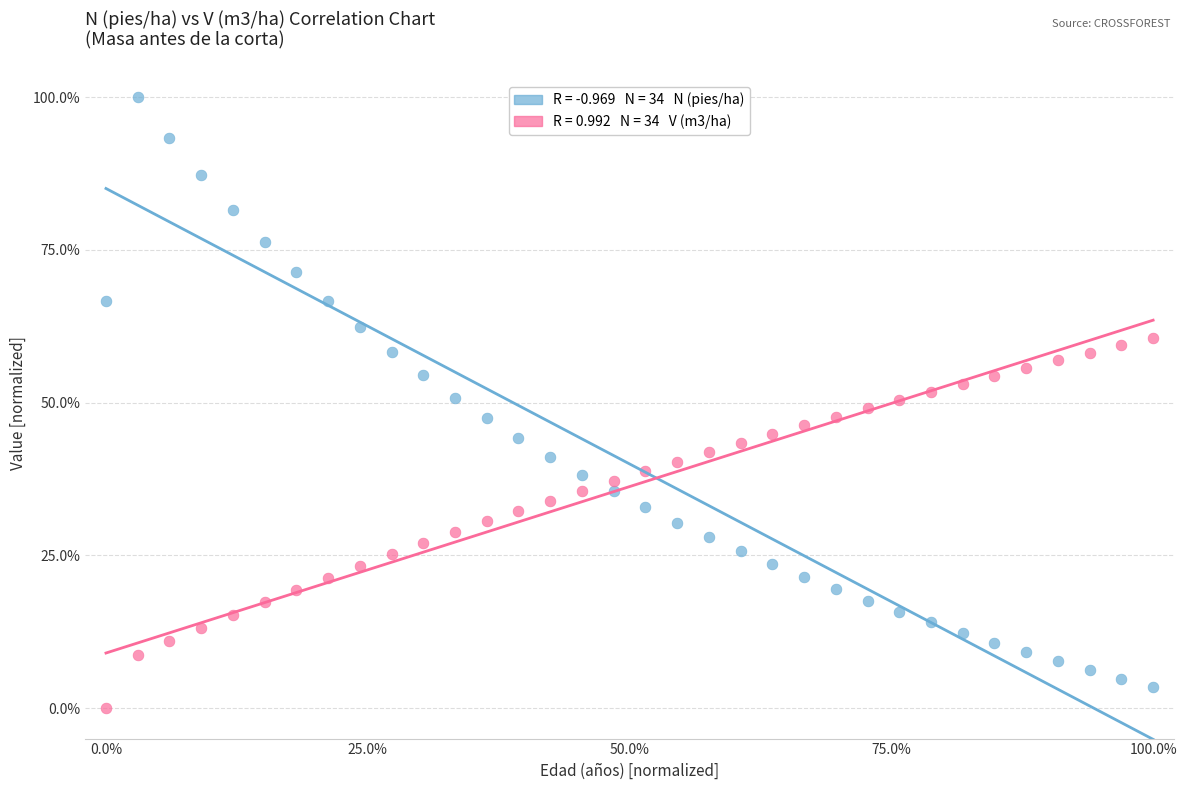

Across all data points, what is the range of X values (max minus min)?

100.0